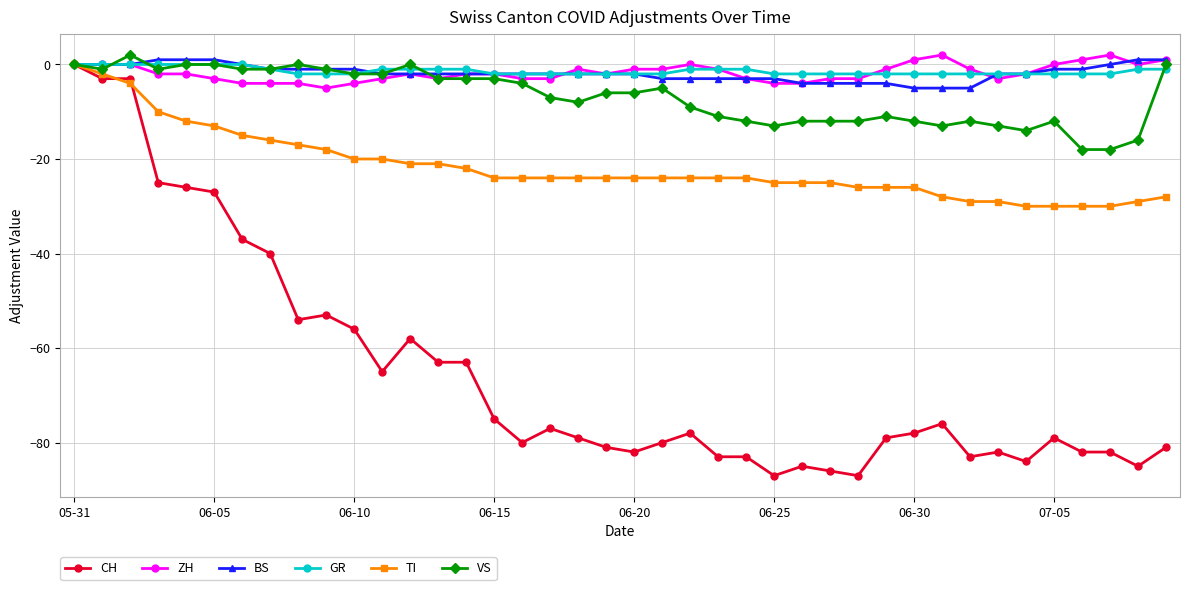

Which series has the largest range (max minus min)?

CH